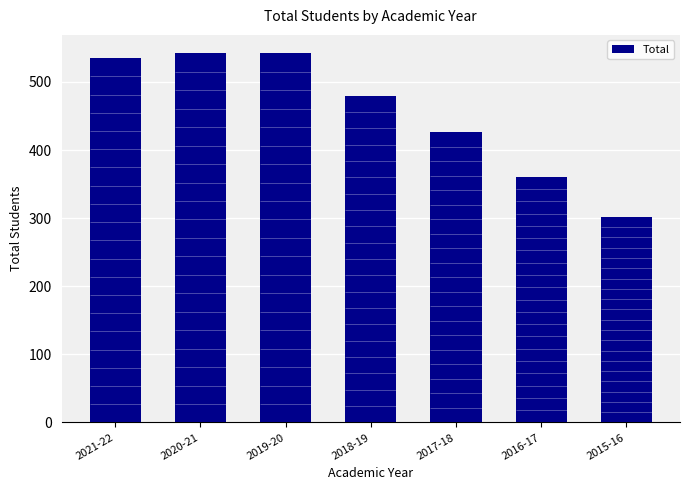

Between 2018-19 and 2019-20, which is larger?

2019-20